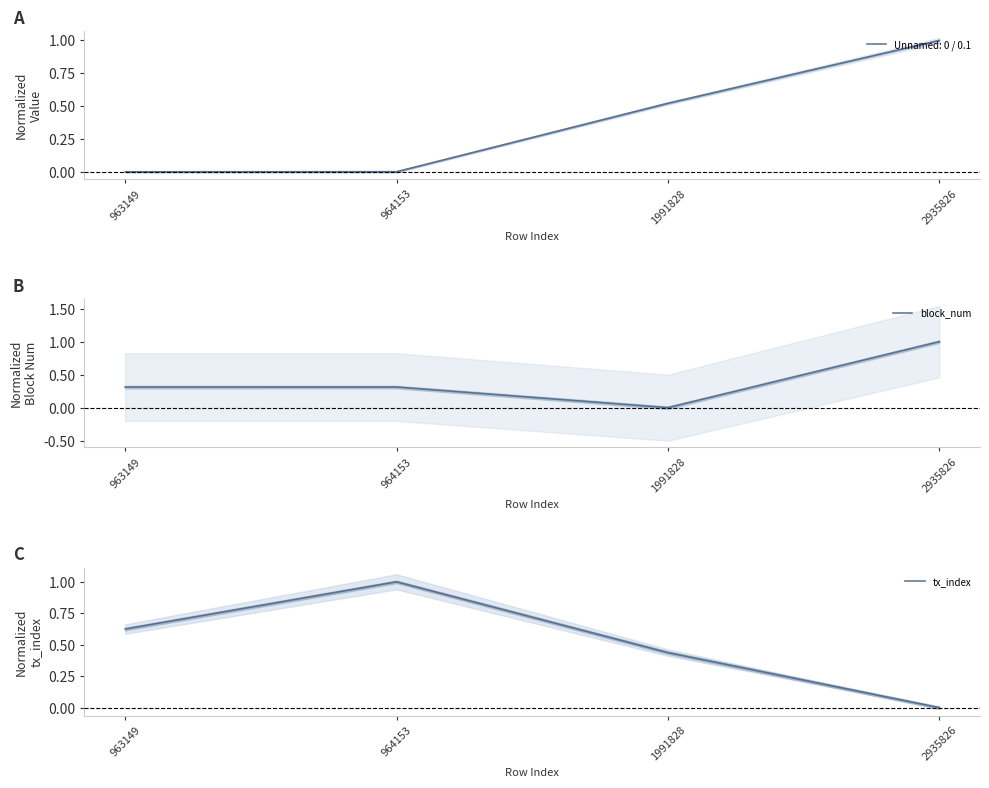

The value of block_num at 2935826 is 1.0. True or false?

True